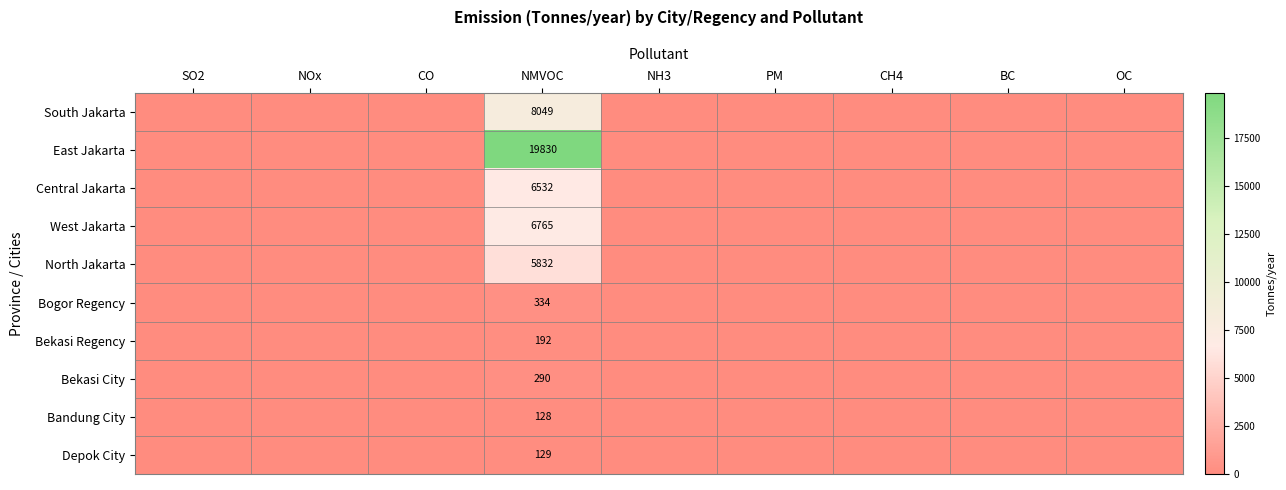

Is it true that Bekasi Regency equals 104.4 at NOx?

False